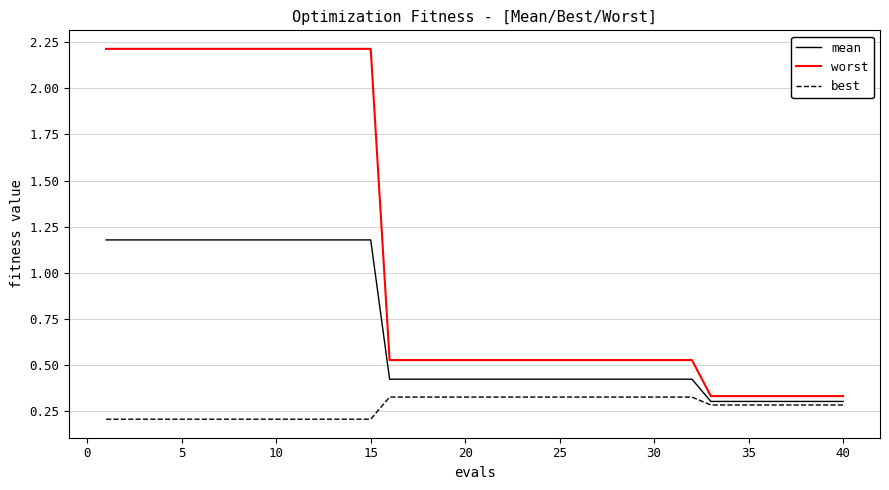

What is the difference between the second highest and minimum values in the worst series?

1.9